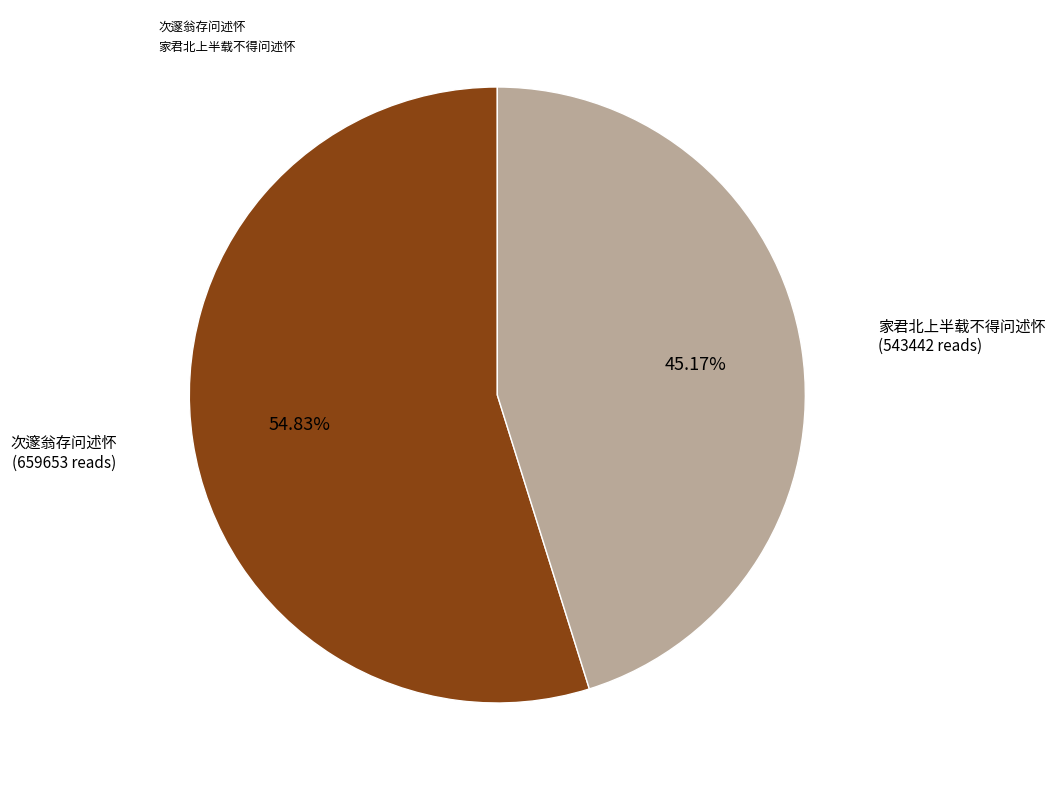

What percentage do 次邃翁存问述怀 and 家君北上半载不得问述怀 together represent?

100.0%